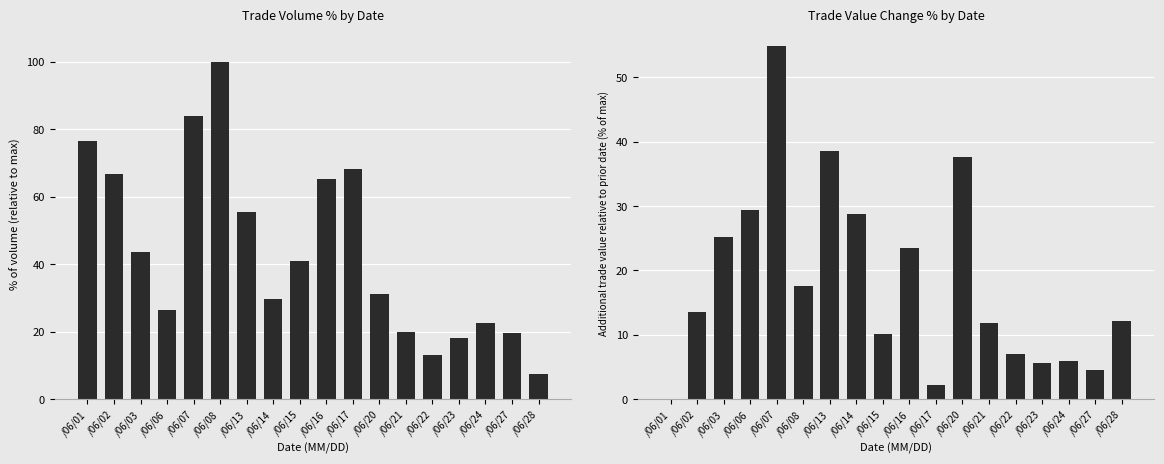

How many data points does each series have?

18